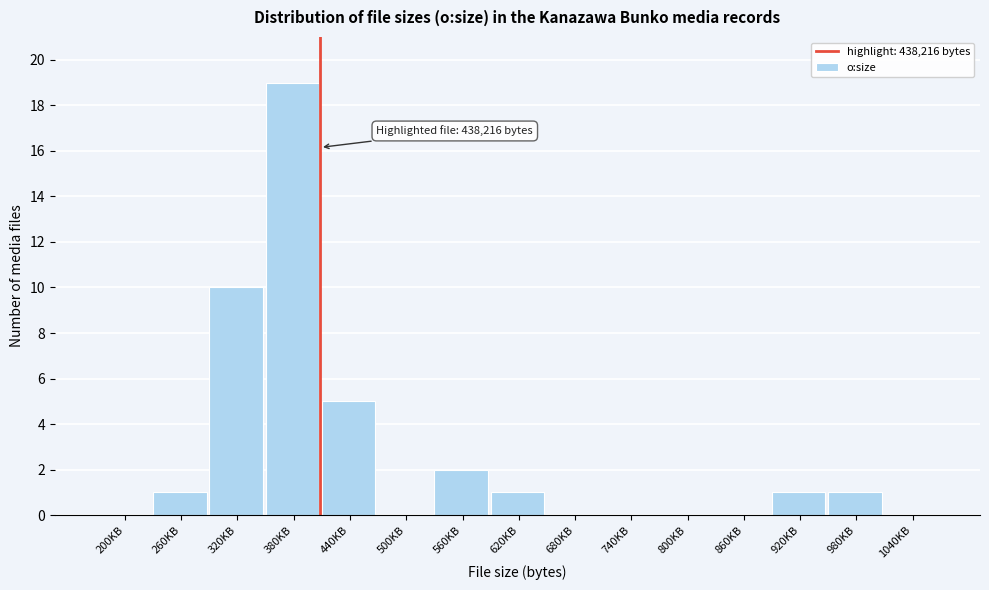

Reading right to left, what are all the values shown in this chart?

1040KB=0	980KB=1	920KB=1	860KB=0	800KB=0	740KB=0	680KB=0	620KB=1	560KB=2	500KB=0	440KB=5	380KB=19	320KB=10	260KB=1	200KB=0